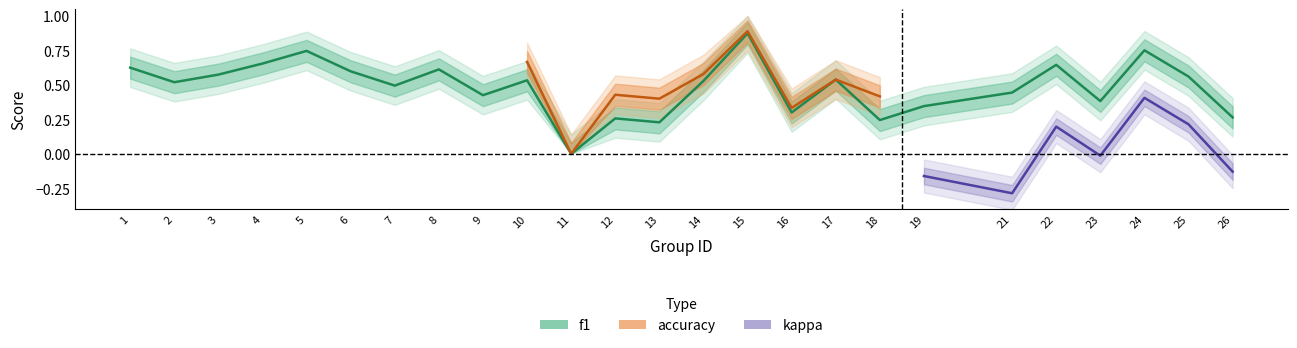

Is this an area chart (filled region under the line)?

No